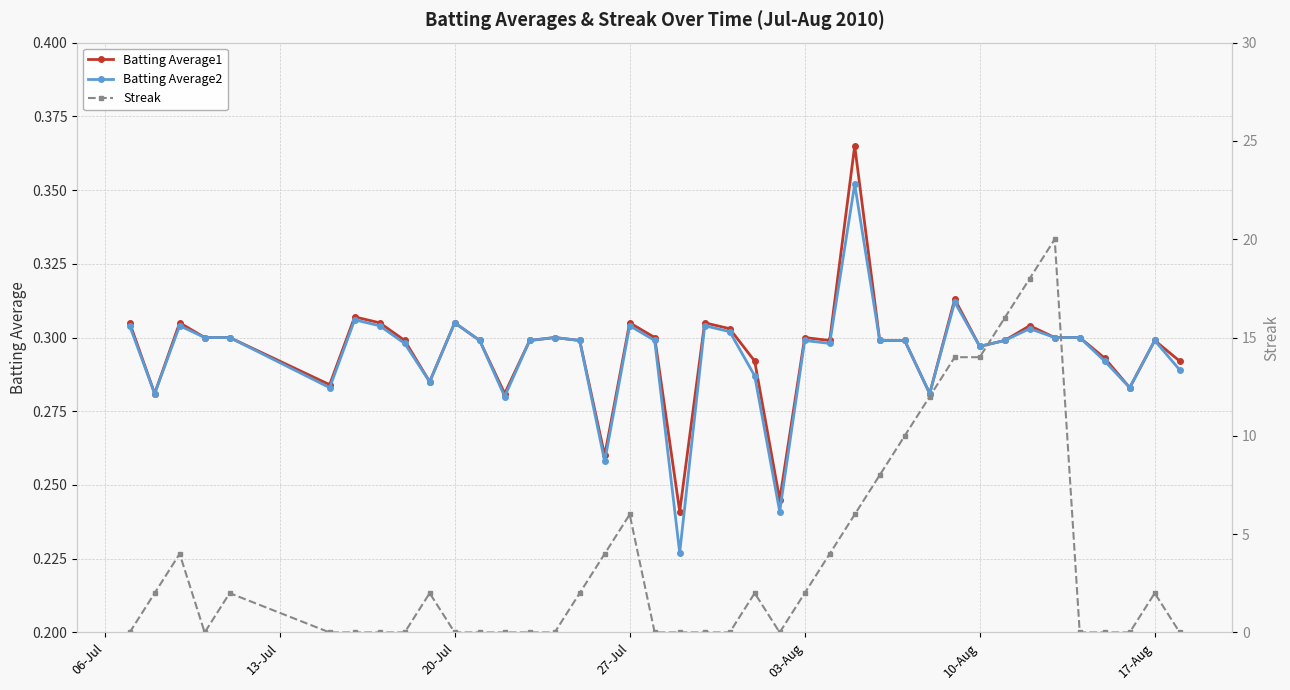

After their last crossing, which series has the higher values: Batting Average2 or Streak?

Batting Average2